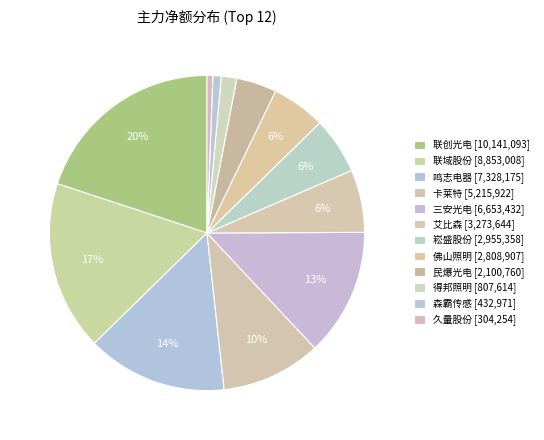

Between 崧盛股份 and 联创光电, which is larger?

联创光电